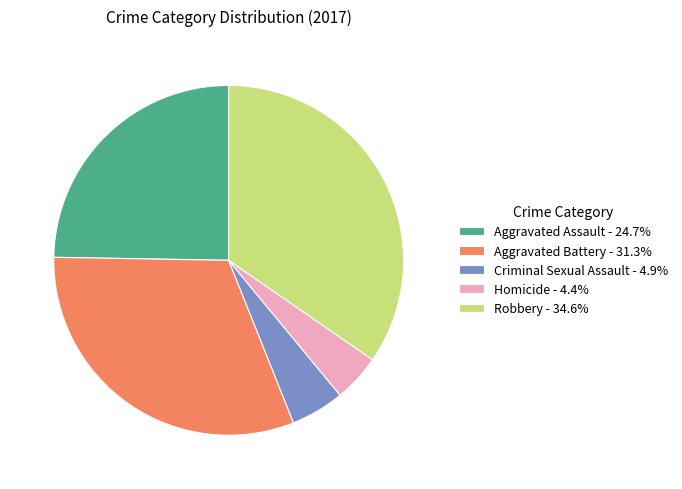

True or false: Aggravated Assault accounts for 32% of the total.

False